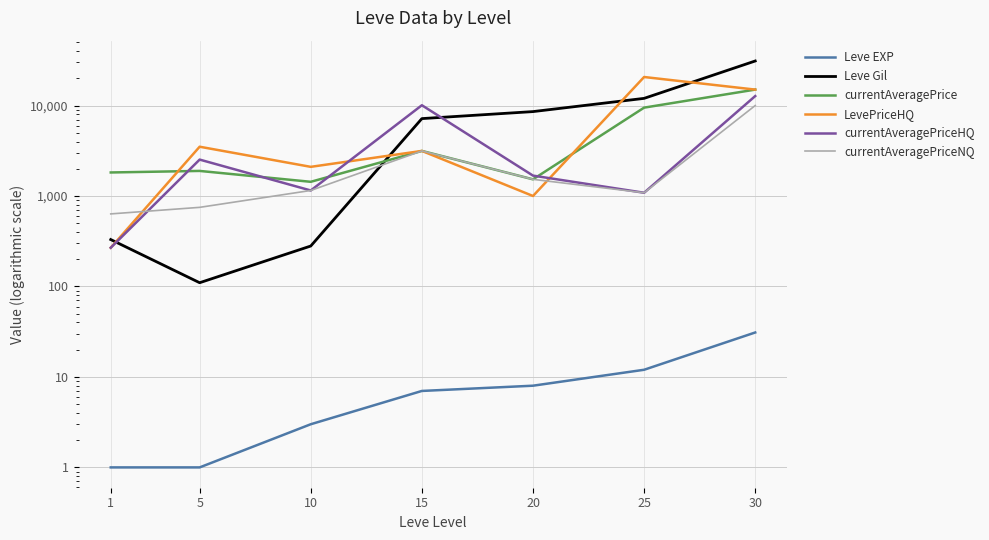

How many data points in Leve Gil are above 7170?

3